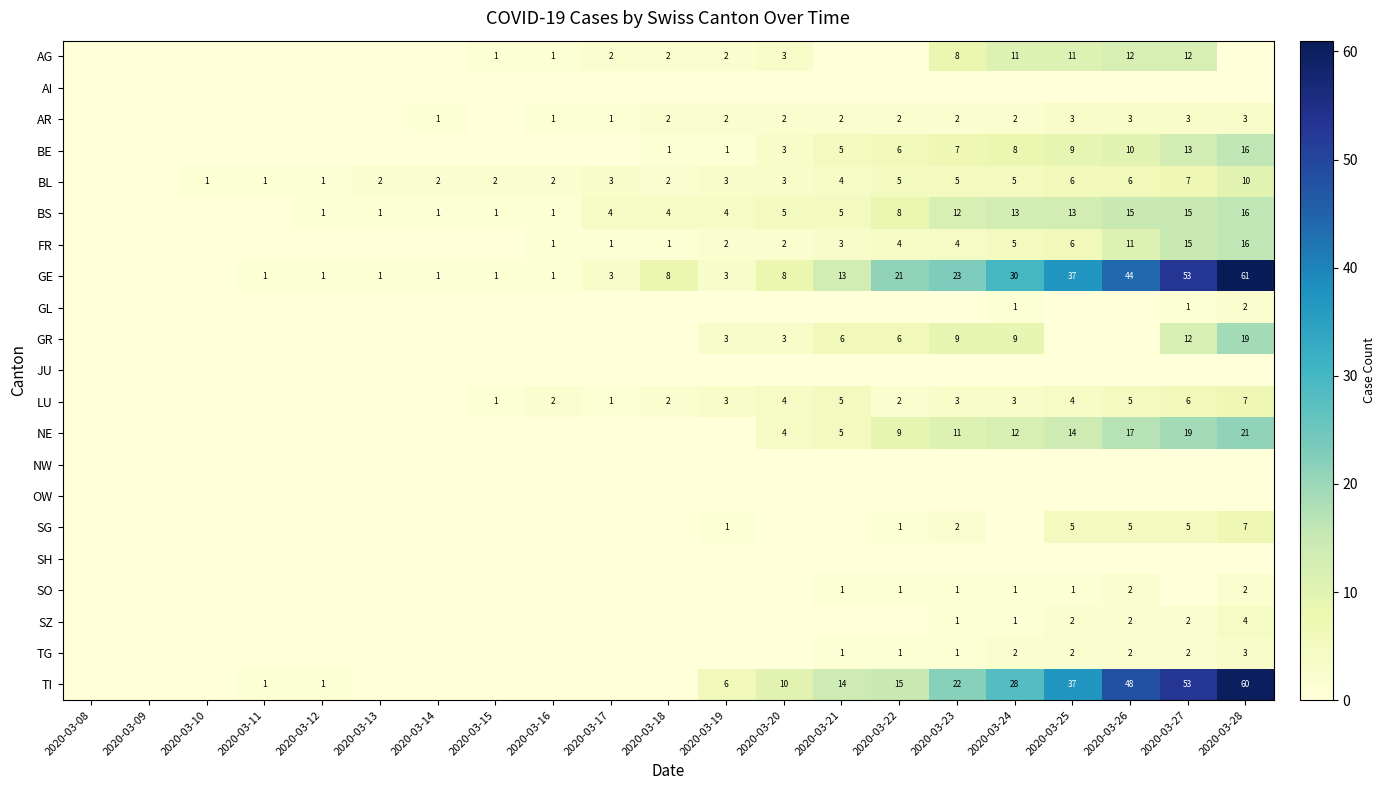

Is the value of OW at 2020-03-11 greater than the value of AR at 2020-03-17?

No